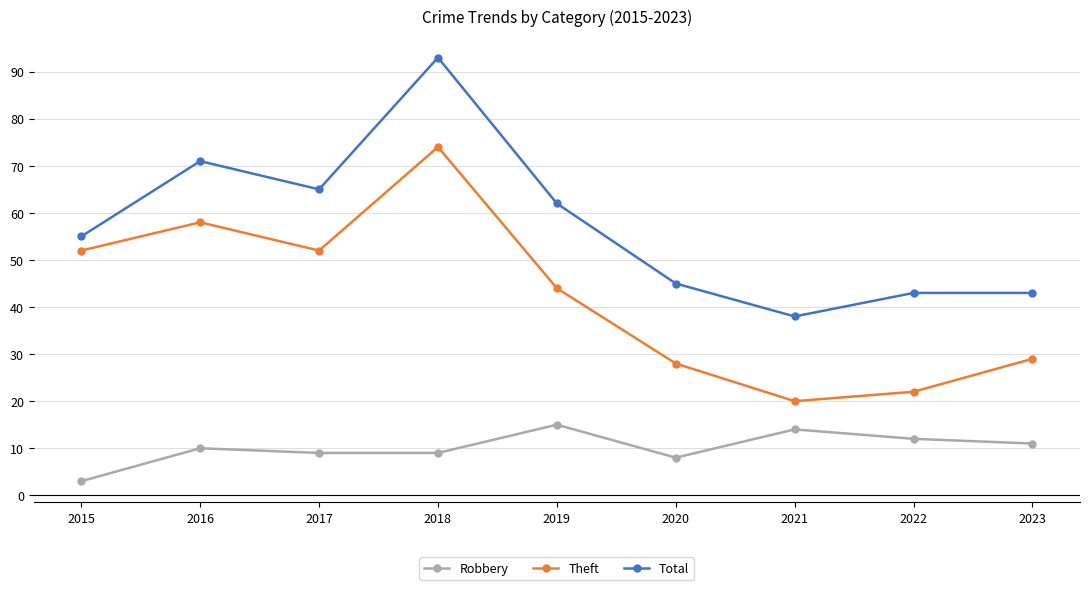

Which category has the lowest value across all series?

2015